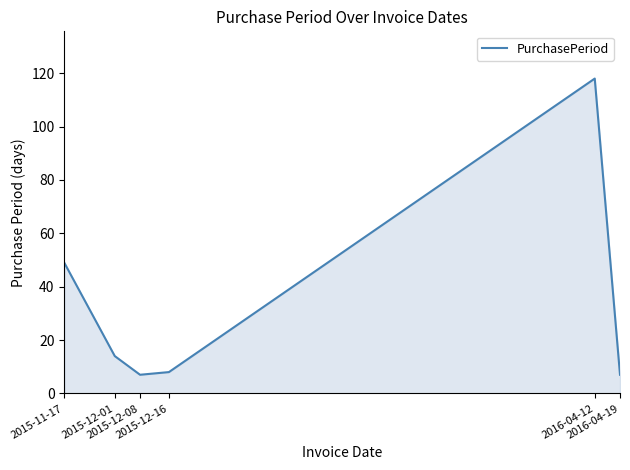

Does the chart display data point markers on the line(s)?

No